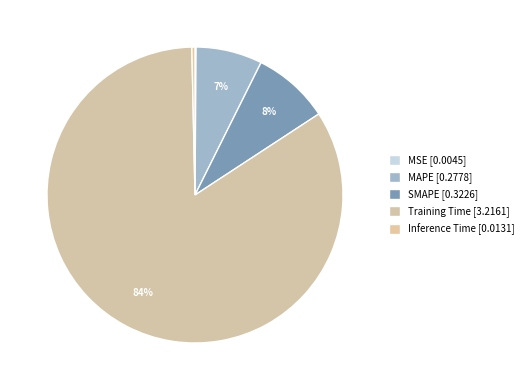

Which category has the smallest portion of the pie?

MSE